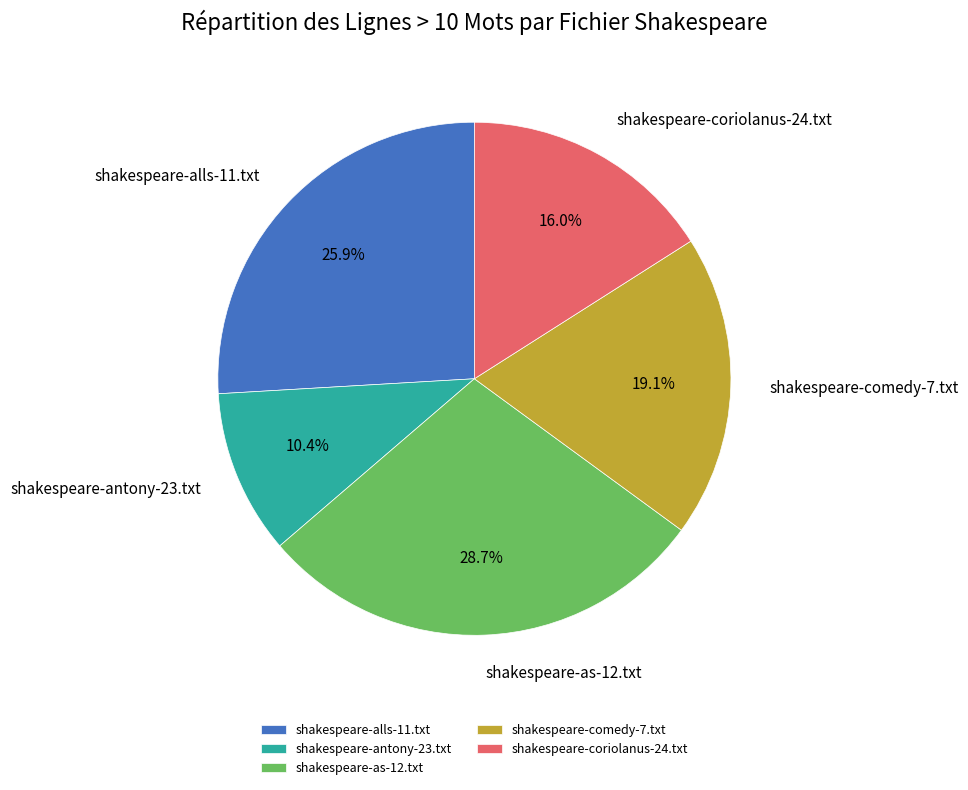

To the nearest percent, what is the average slice percentage?

20%